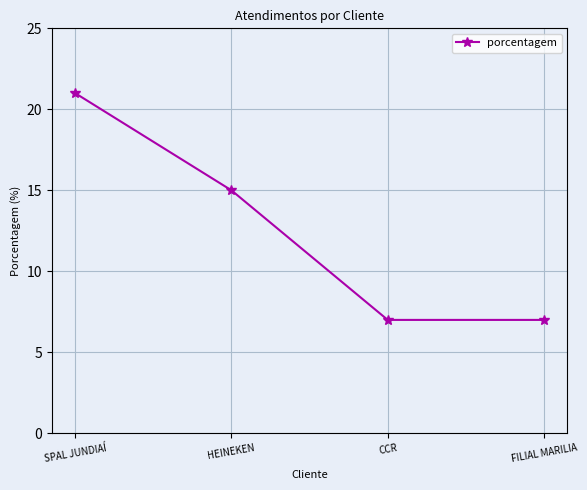

Reading left to right, extract all data points from this chart.

SPAL JUNDIAÍ=21	HEINEKEN=15	CCR=7	FILIAL MARILIA=7